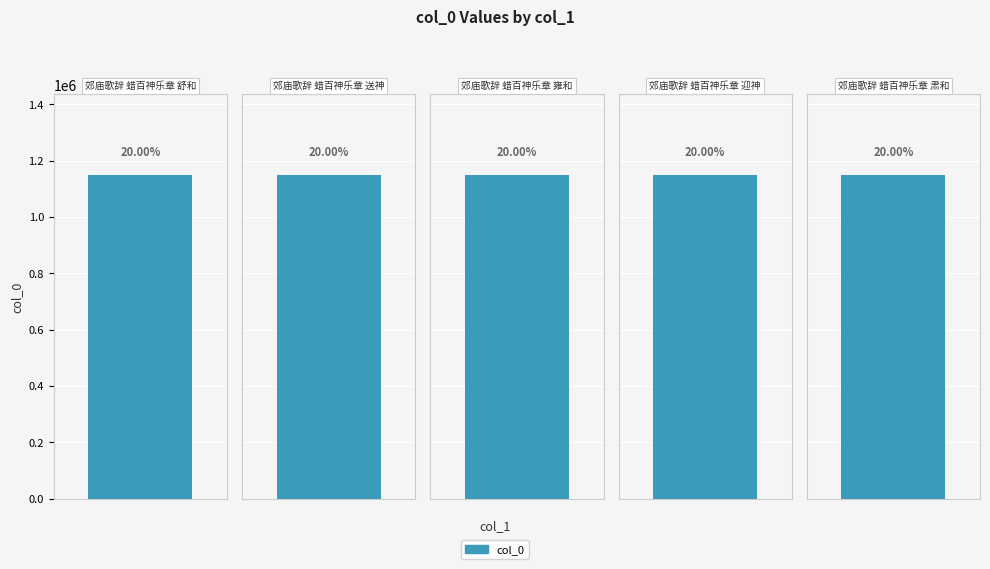

Which has a higher value, 郊庙歌辞 蜡百神乐章 舒和 or 郊庙歌辞 蜡百神乐章 雍和?

郊庙歌辞 蜡百神乐章 雍和